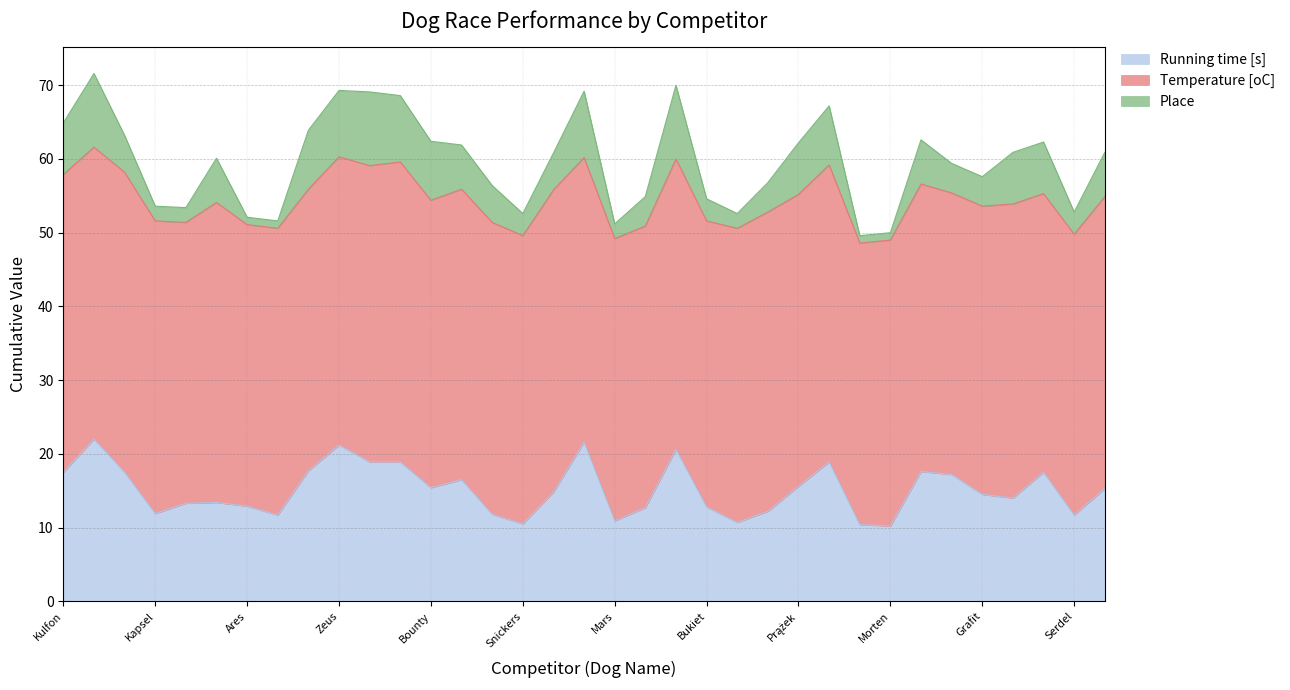

True or false: Temperature [oC] and Running time [s] cross at least once.

False